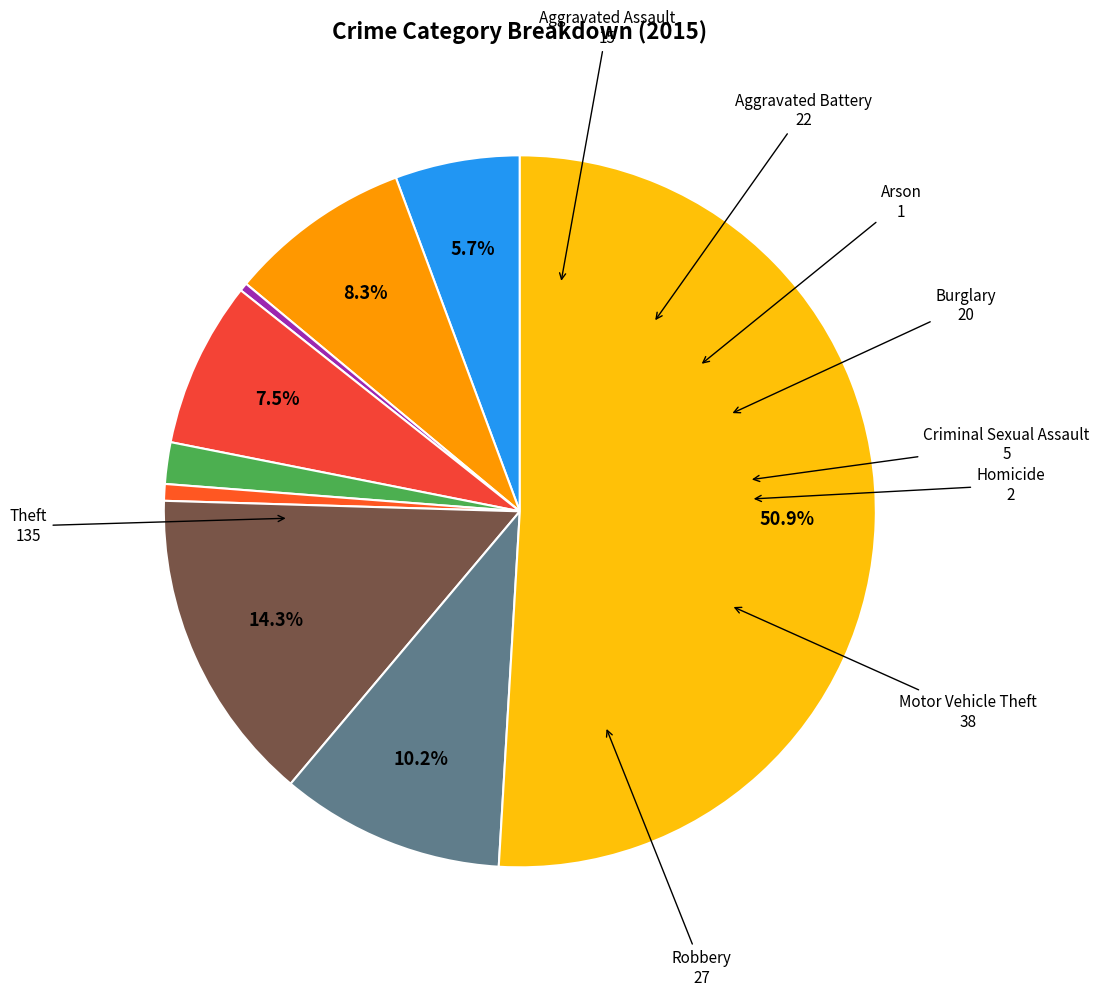

How many segments does this pie chart have?

9